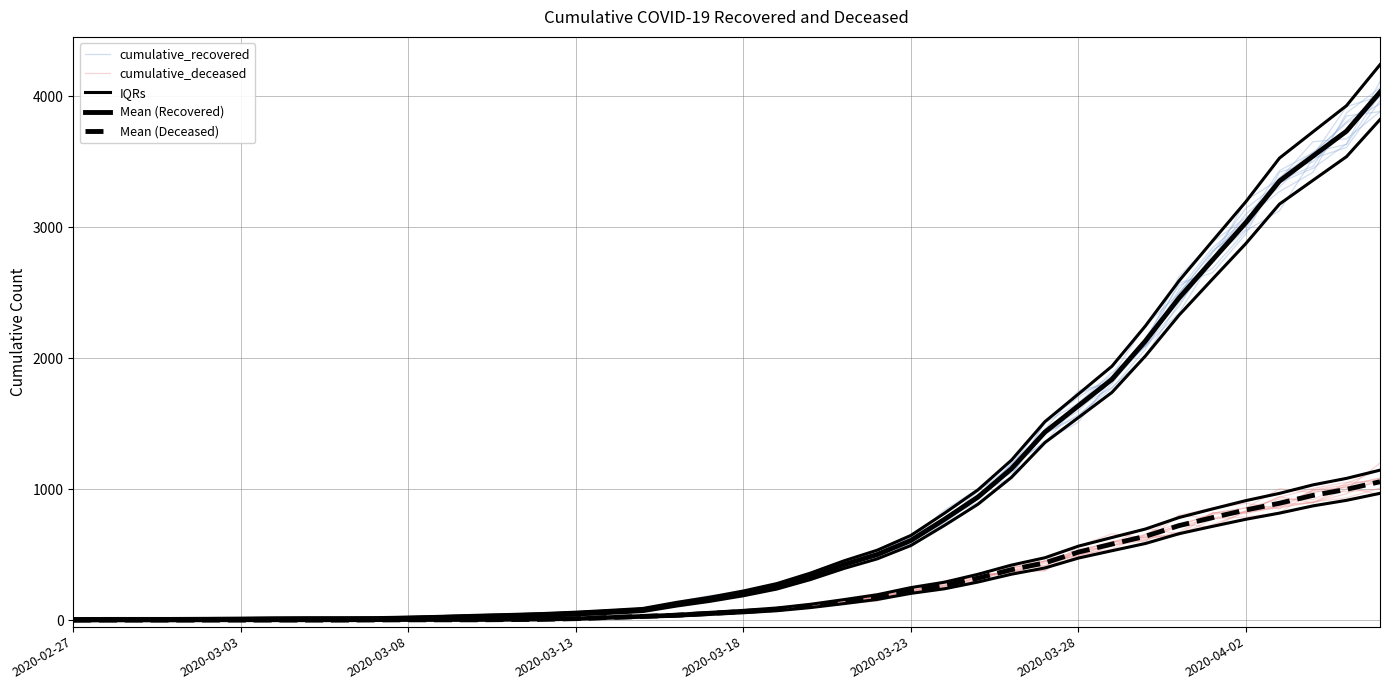

Between 33 and 30, which is larger?

33